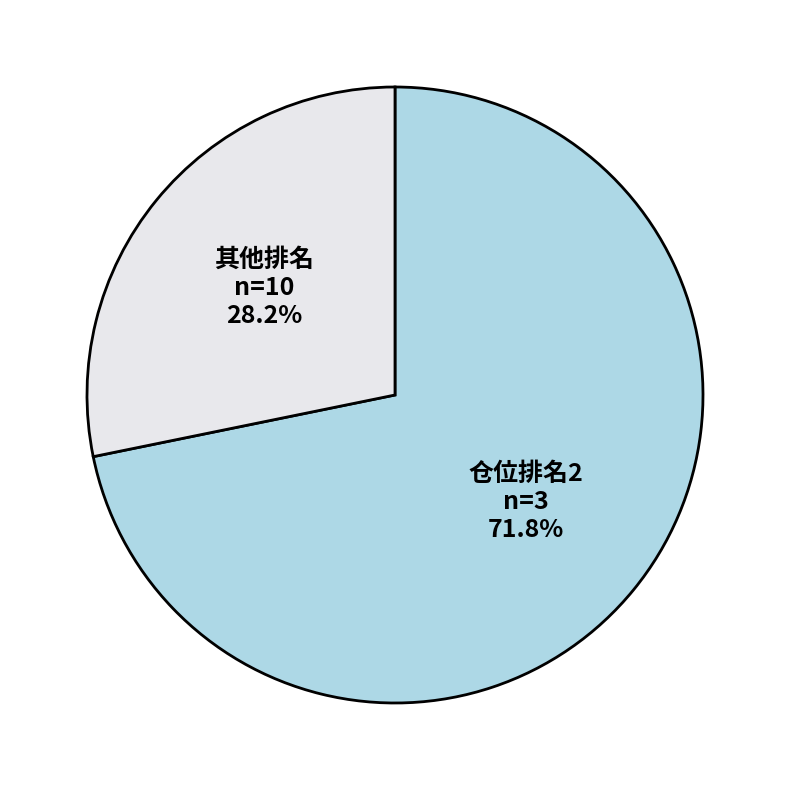

Combined, what portion of the pie is 仓位排名2 and 其他排名?

100.0%